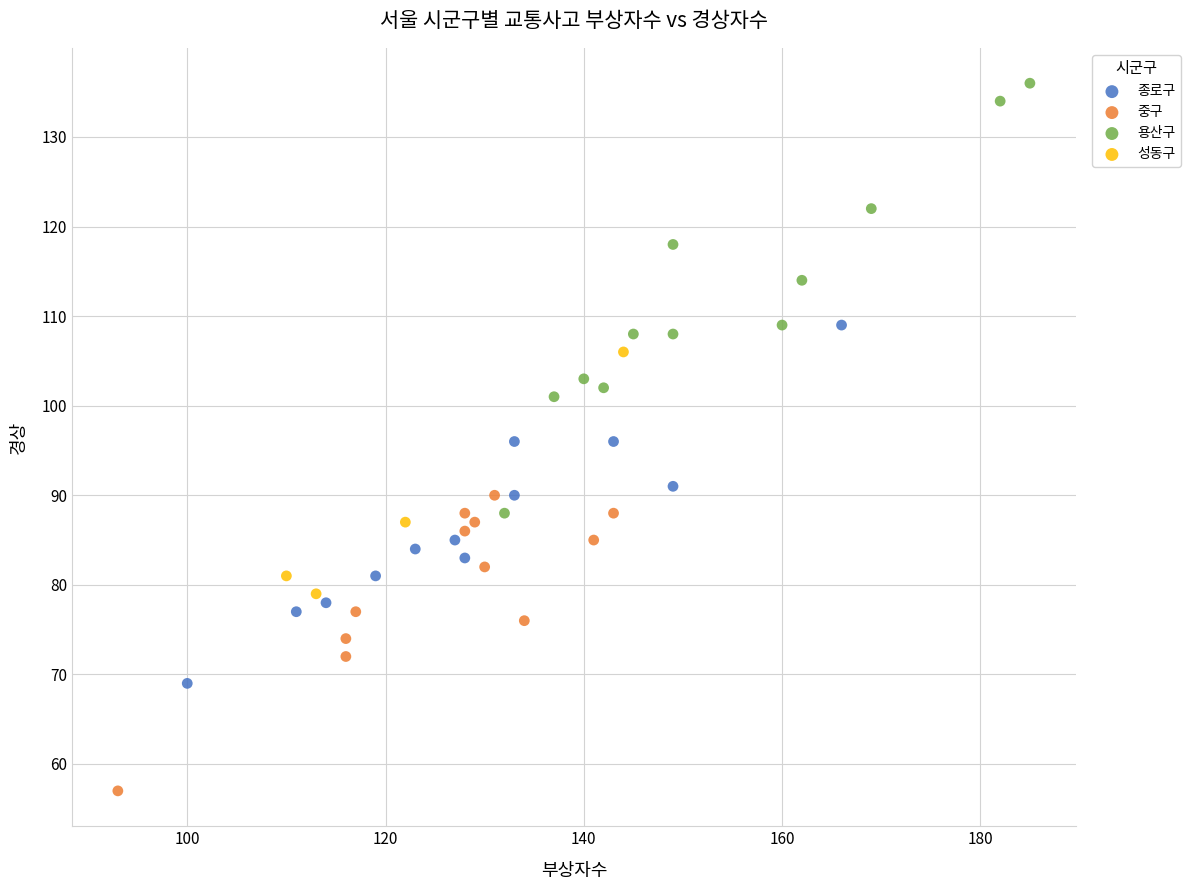

What are all the series names shown in the legend?

종로구, 중구, 용산구, 성동구